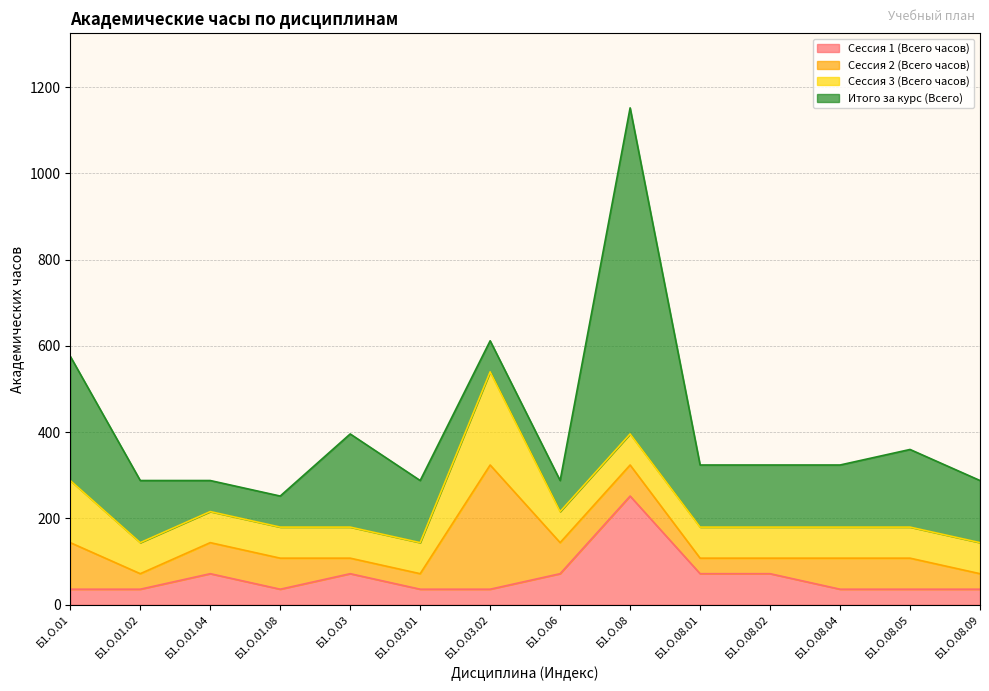

What are all the series names shown in the legend?

Сессия 1 (Всего часов), Сессия 2 (Всего часов), Сессия 3 (Всего часов), Итого за курс (Всего)